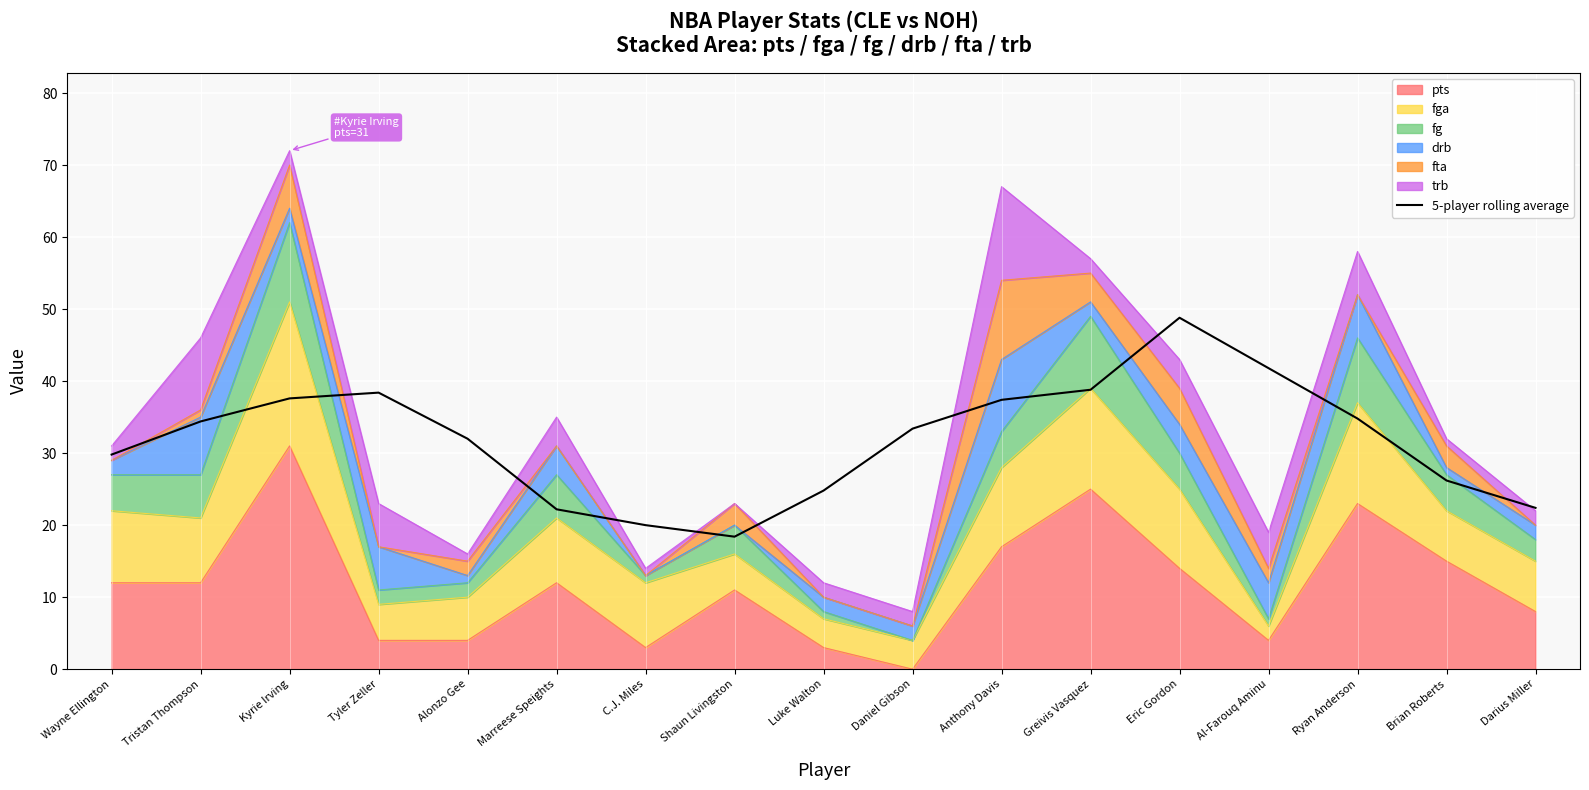

How many points are higher than both their immediate neighbors (excluding endpoints)?

2